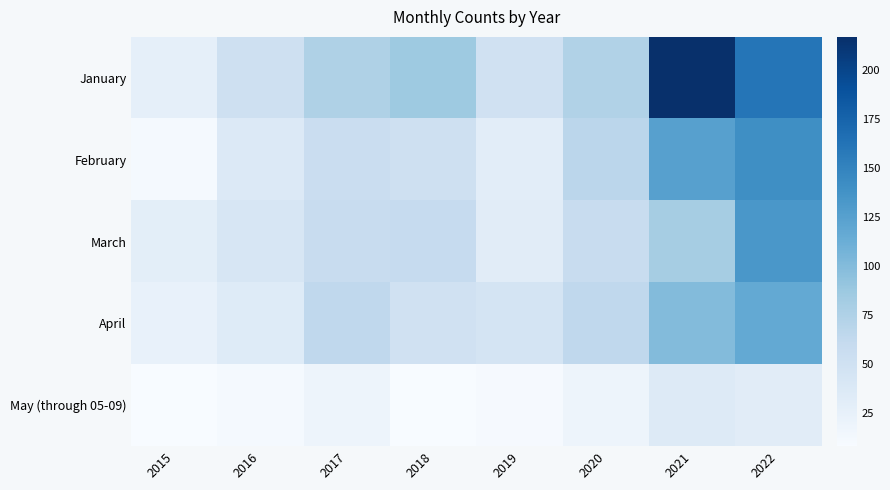

At which category does the chart reach its peak across all series?

2021